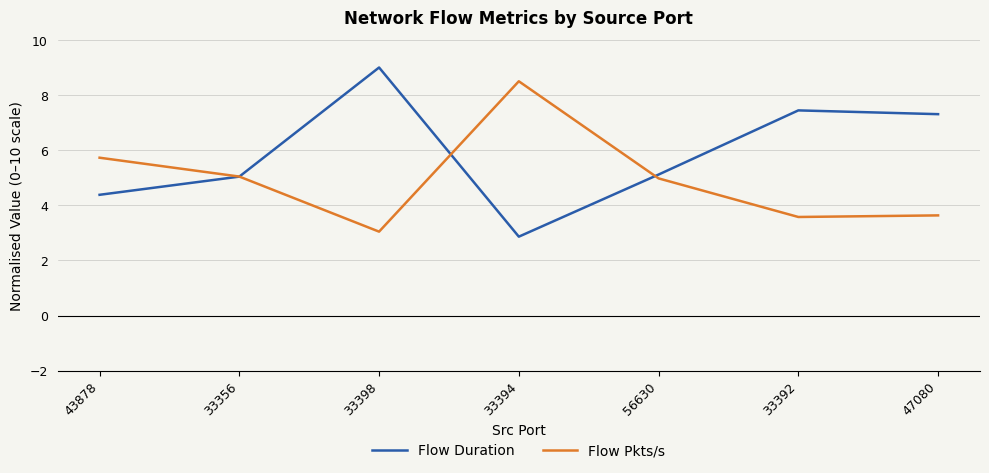

How many intersections are there between Flow Pkts/s and Flow Duration?

3